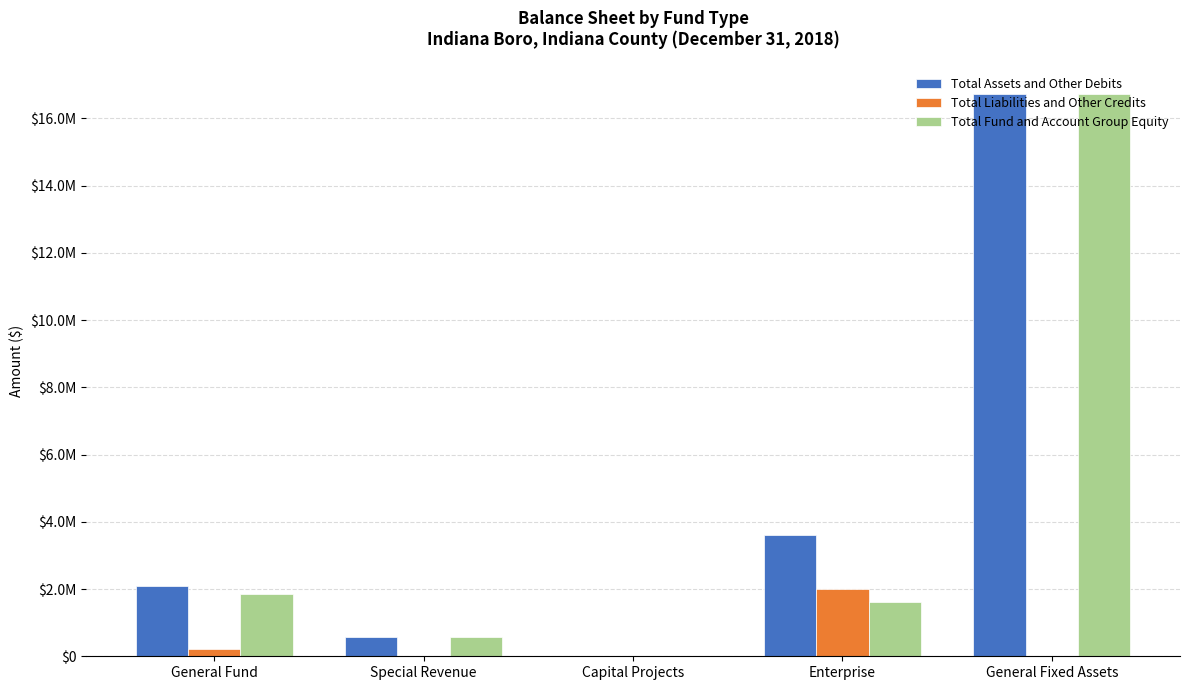

Are the bars horizontal?

No